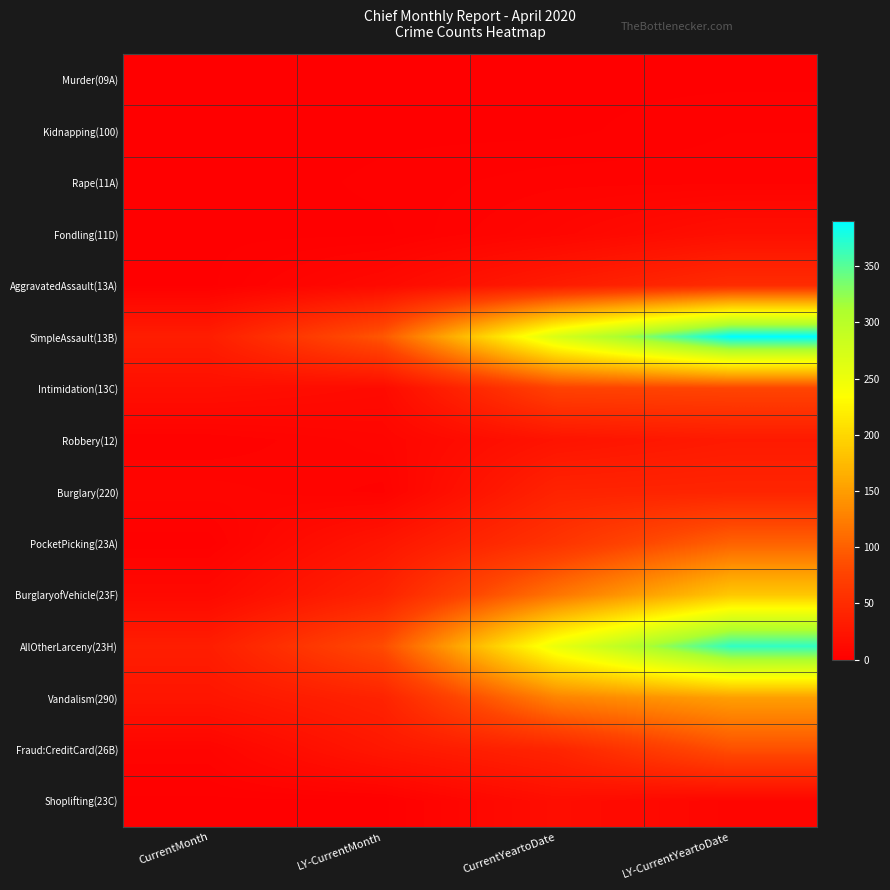

At how many categories does at least one series exceed 249?

2